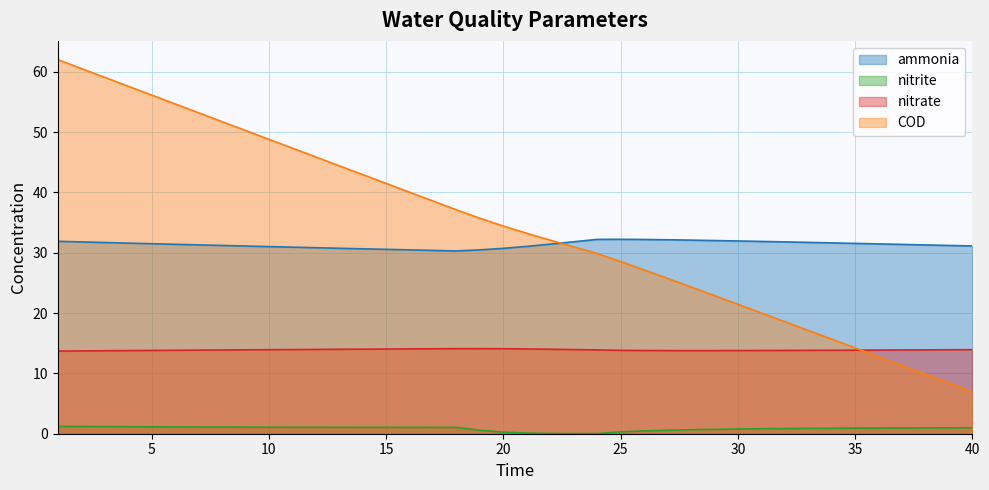

What is the value of the COD point at the 35th from the left?

14.2